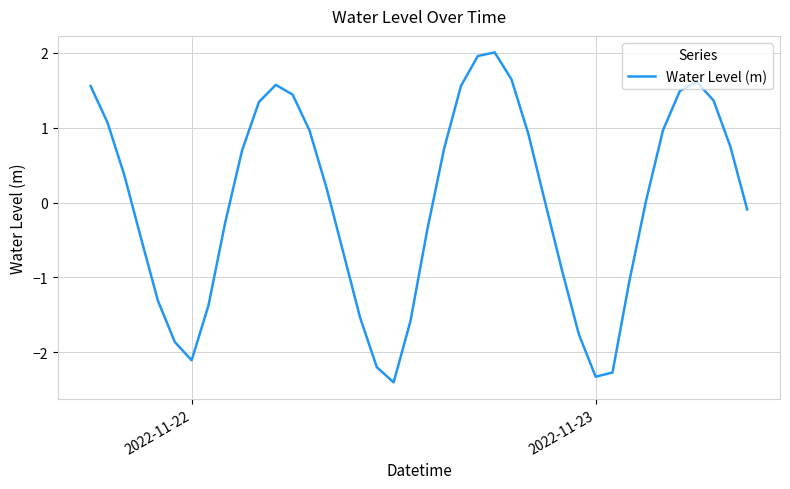

Does the chart display data point markers on the line(s)?

No